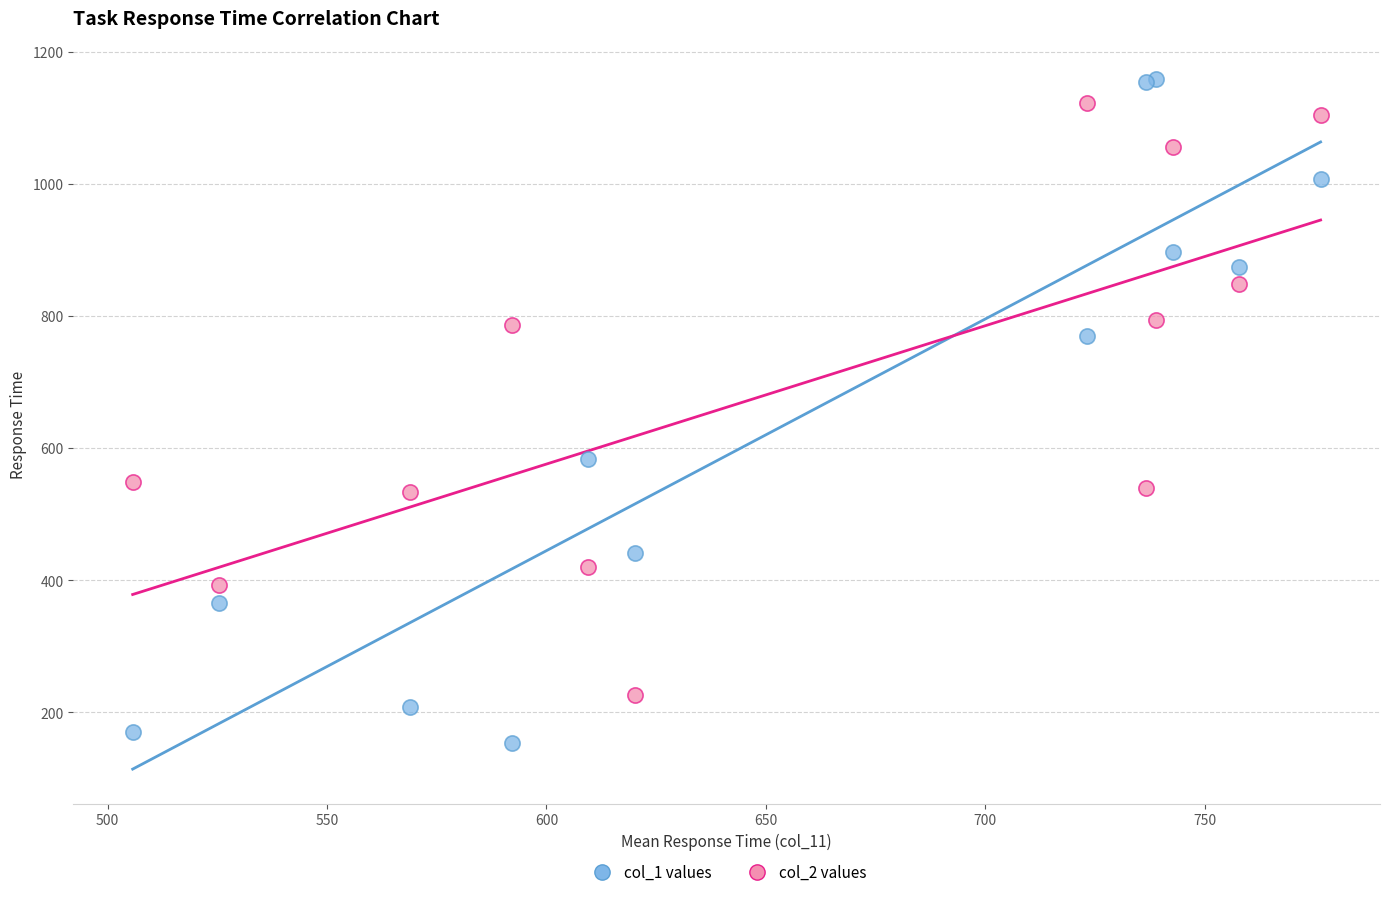

Which series has the widest spread of Y values?

col_1 values